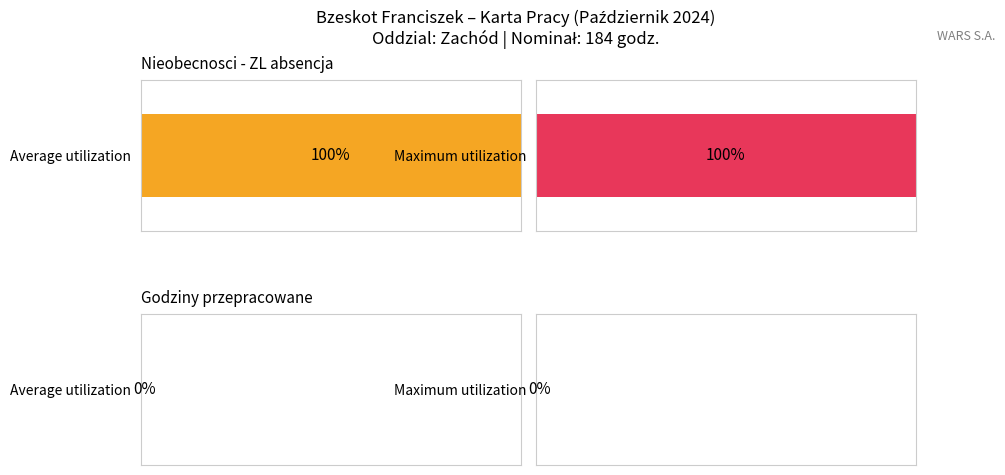

Which series has the largest total across all categories?

ZL (absence hours)